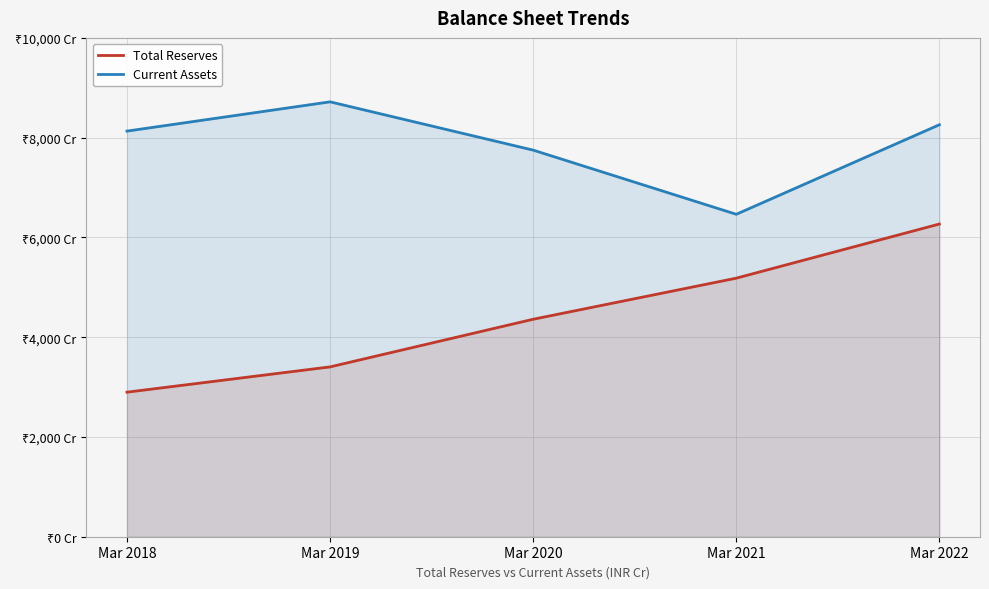

How many values in the Total Reserves series exceed 4359?

3